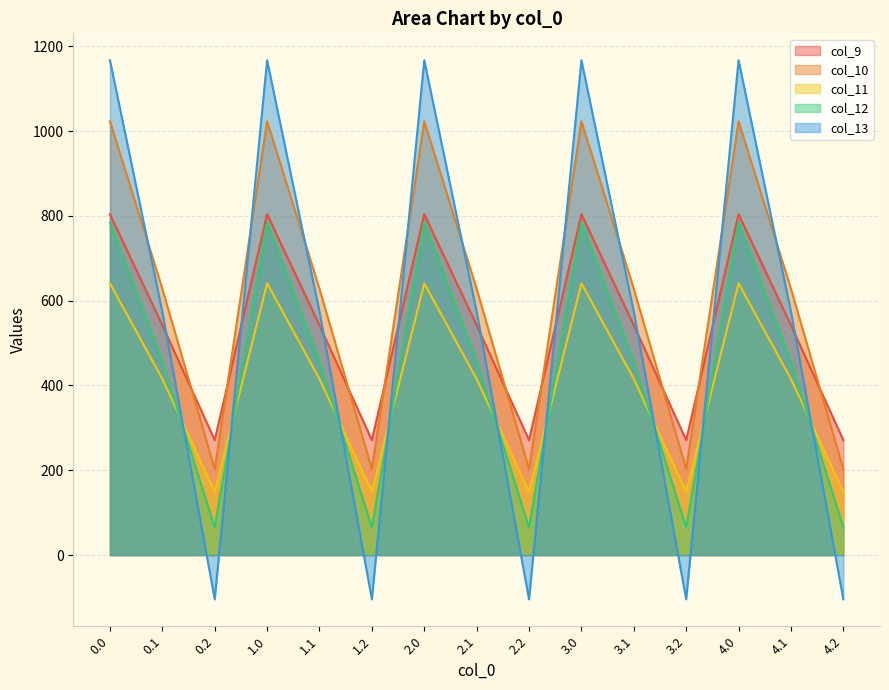

Does the chart display data point markers on the line(s)?

No